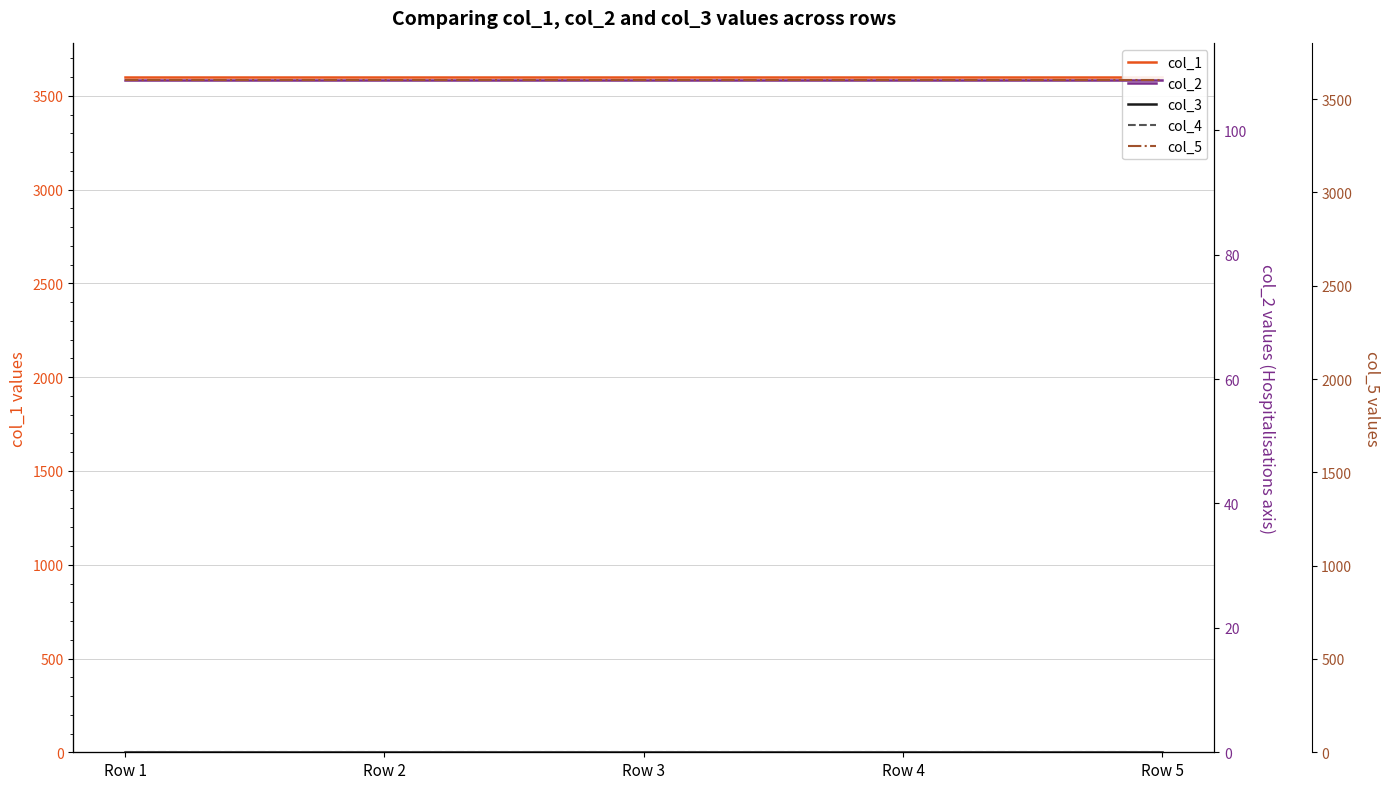

Where is col_2 nearest to the value 108?

Row 1